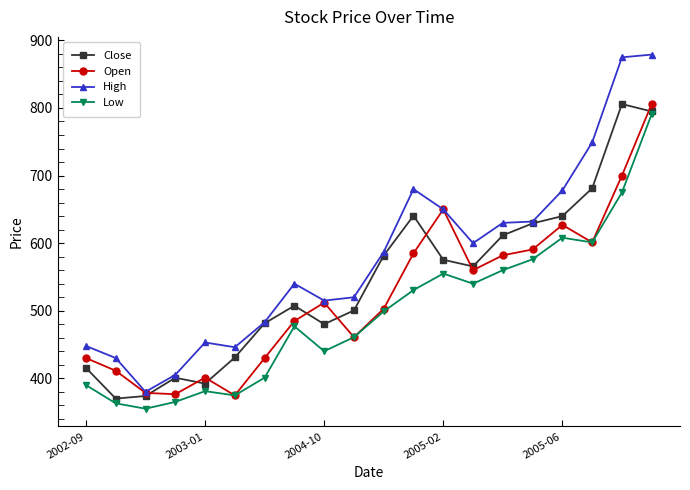

How many series are shown in this chart?

4